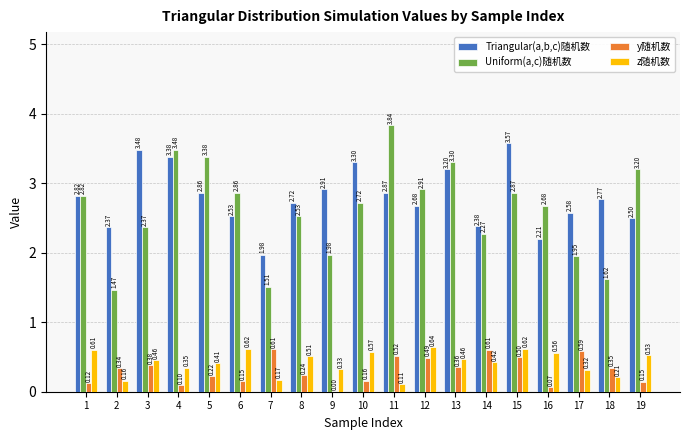

What is the total value across all series at 12?

6.7